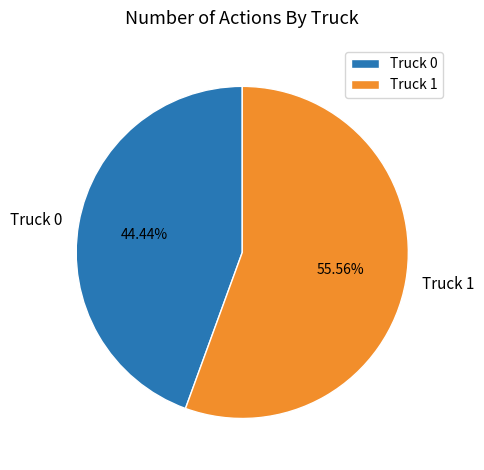

Which category has the smallest portion of the pie?

Truck 0